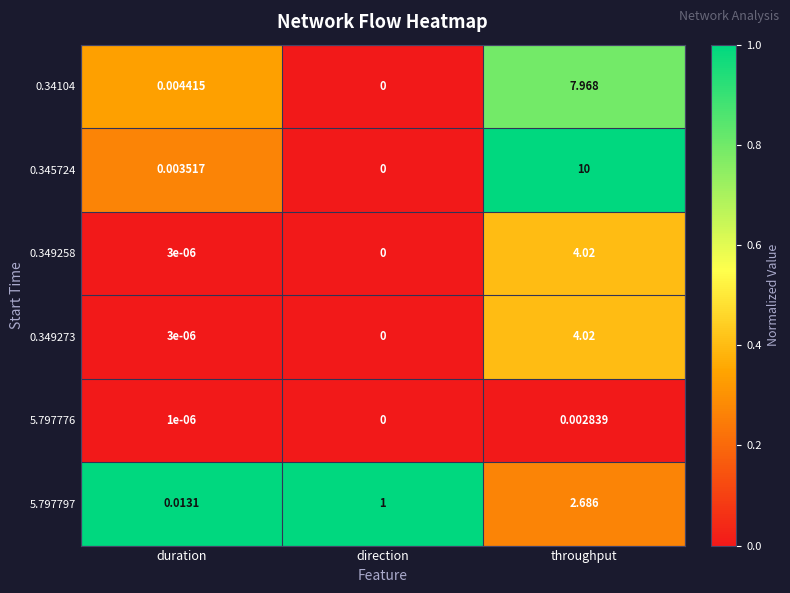

What is the total value across all series at throughput?

28.7